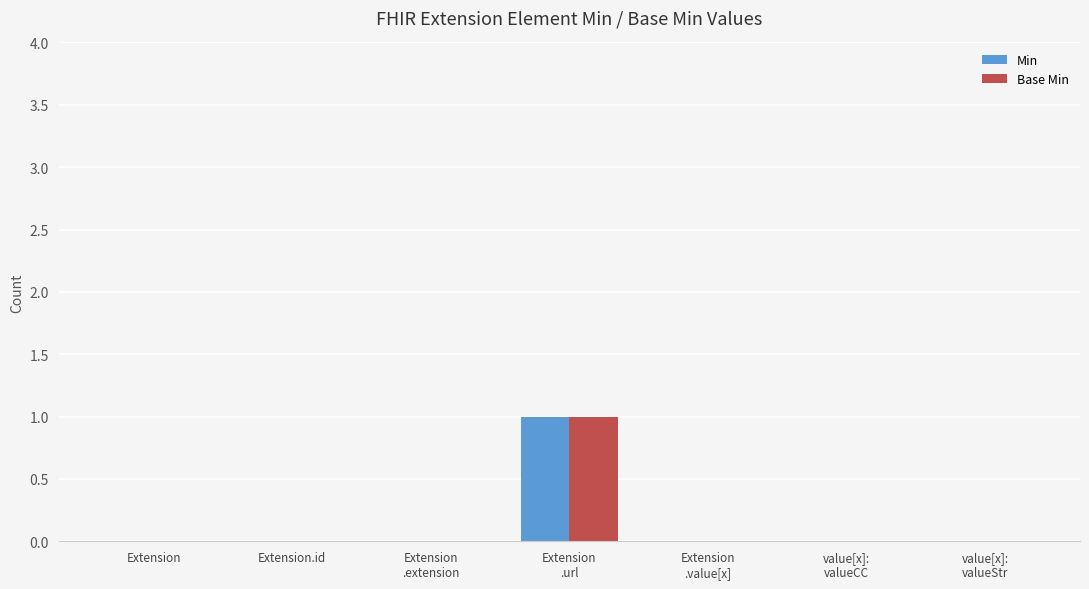

What is the sum of all Base Min values?

1